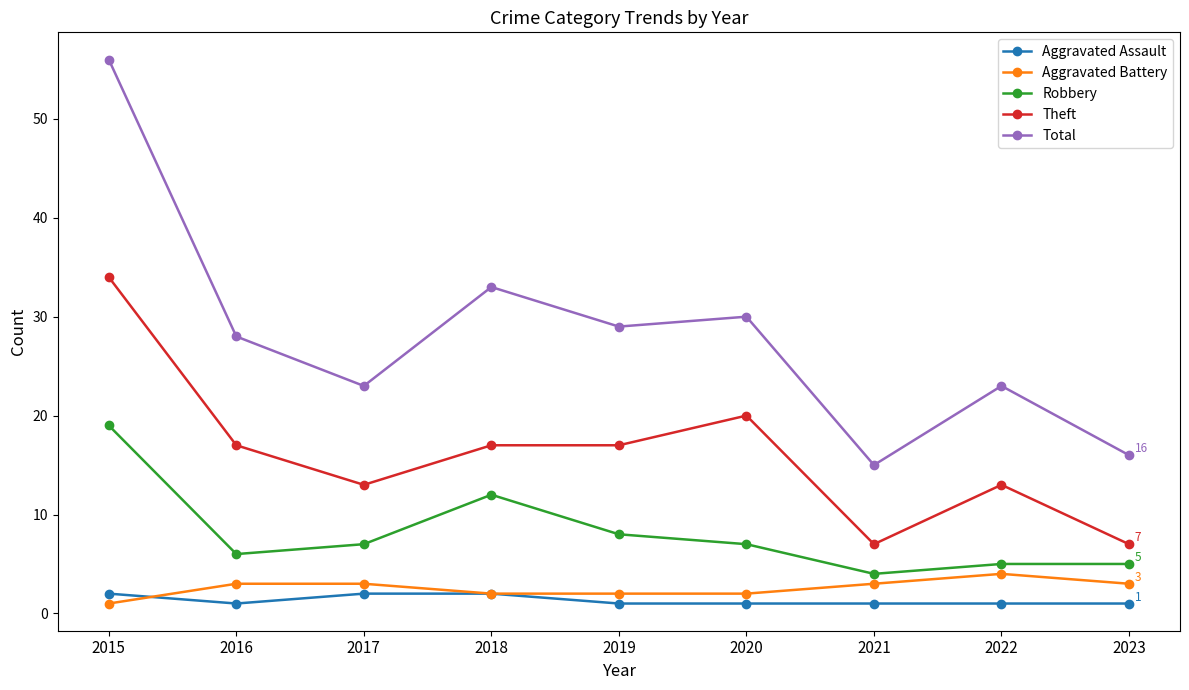

Is it true that Robbery equals 7 at 2020?

True